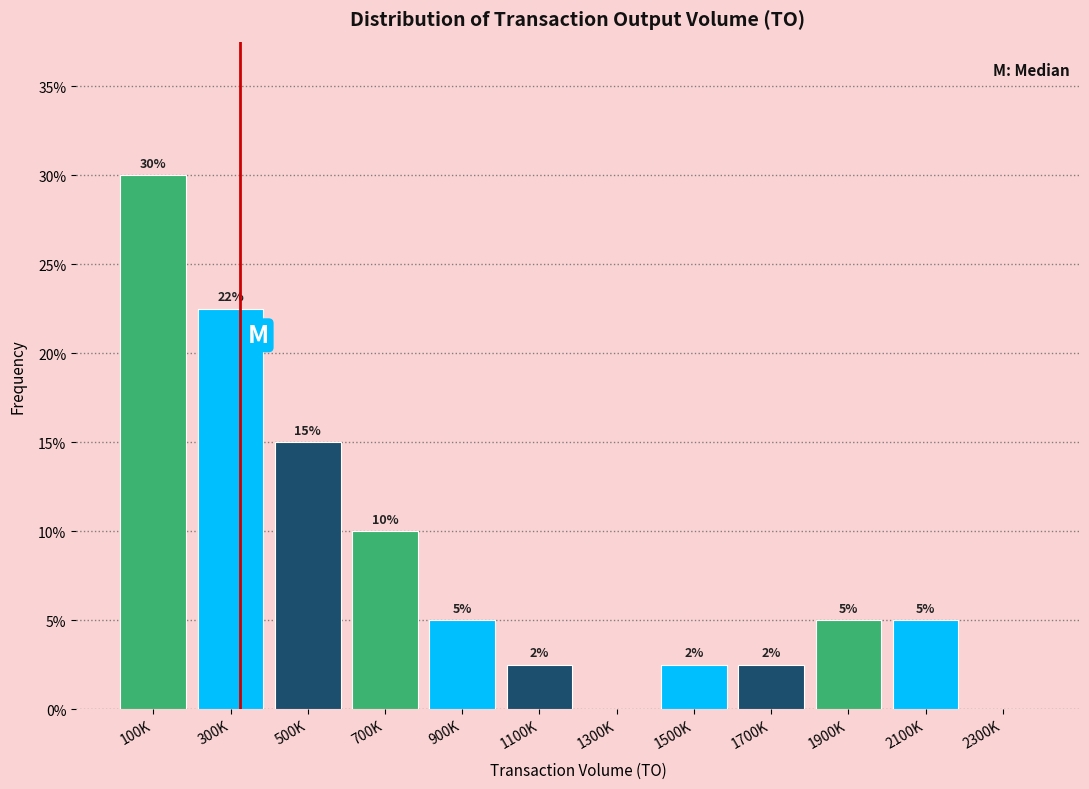

Which has a higher value, 100K or 900K?

100K